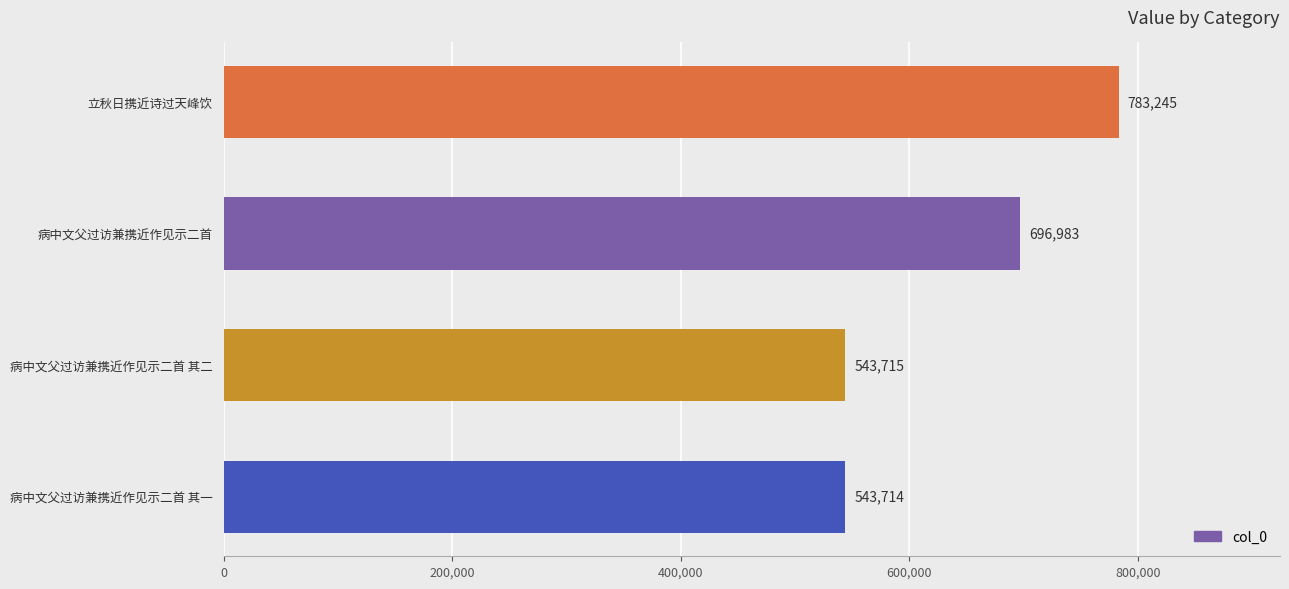

What is the ratio of the value at 病中文父过访兼携近作见示二首 to the value at 病中文父过访兼携近作见示二首 其二?

1.3